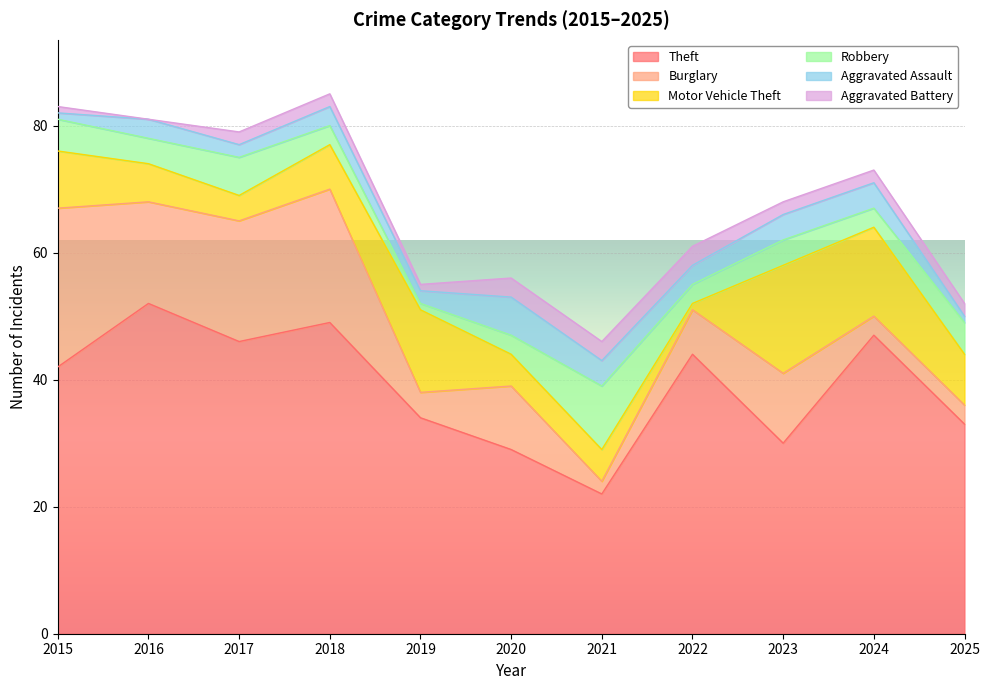

Reading left to right, extract all data points from this chart.

Theft: 42	52	46	49	34	29	22	44	30	47	33
Burglary: 25	16	19	21	4	10	2	7	11	3	3
Motor Vehicle Theft: 9	6	4	7	13	5	5	1	17	14	8
Robbery: 5	4	6	3	1	3	10	3	4	3	5
Aggravated Assault: 1	3	2	3	2	6	4	3	4	4	1
Aggravated Battery: 1	0	2	2	1	3	3	3	2	2	2